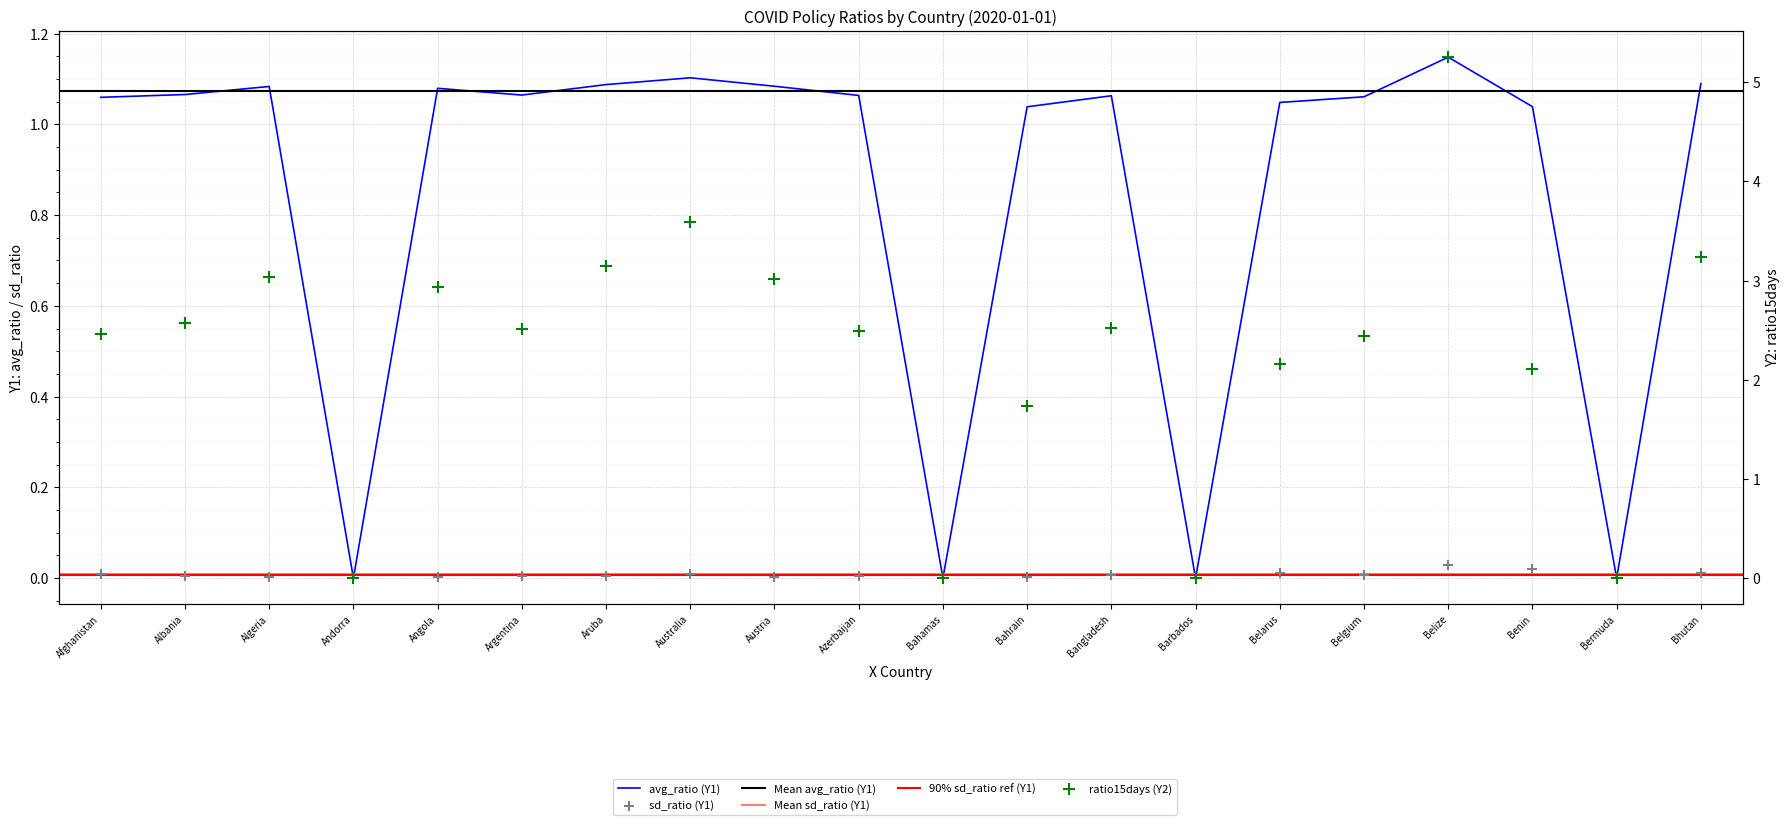

Which series reaches the maximum Y coordinate?

ratio15days